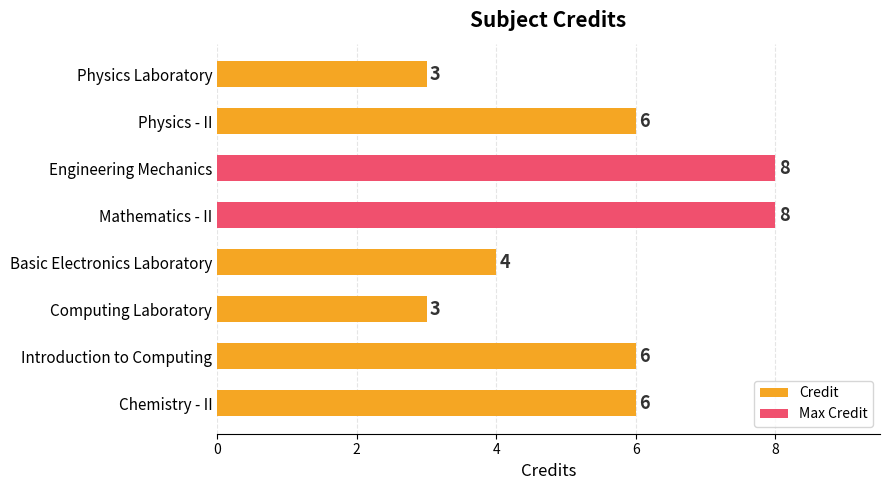

Approximately how many times larger is the value at Computing Laboratory compared to Physics - II?

0.5